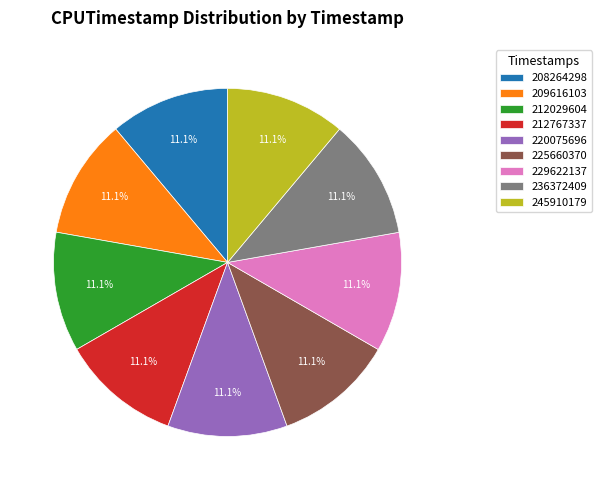

What percentage is the 236372409 slice, to the nearest percent?

11%